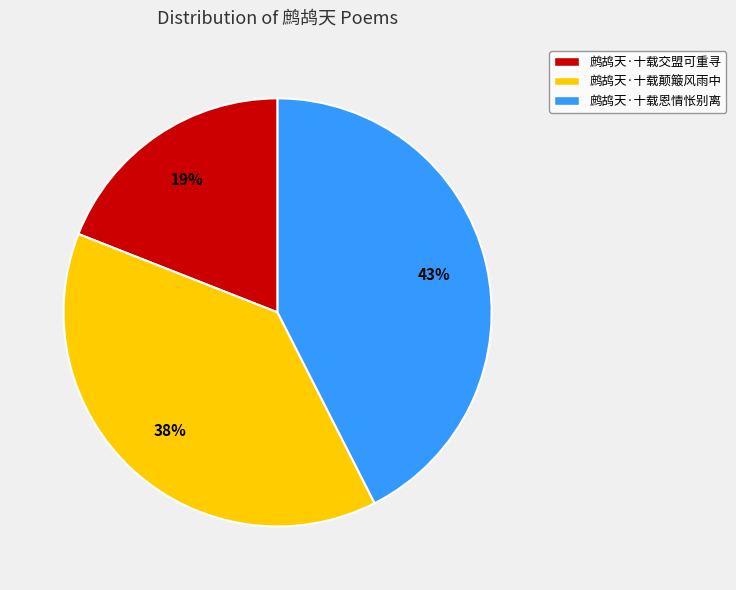

Which slice is the smallest?

鹧鸪天·十载交盟可重寻